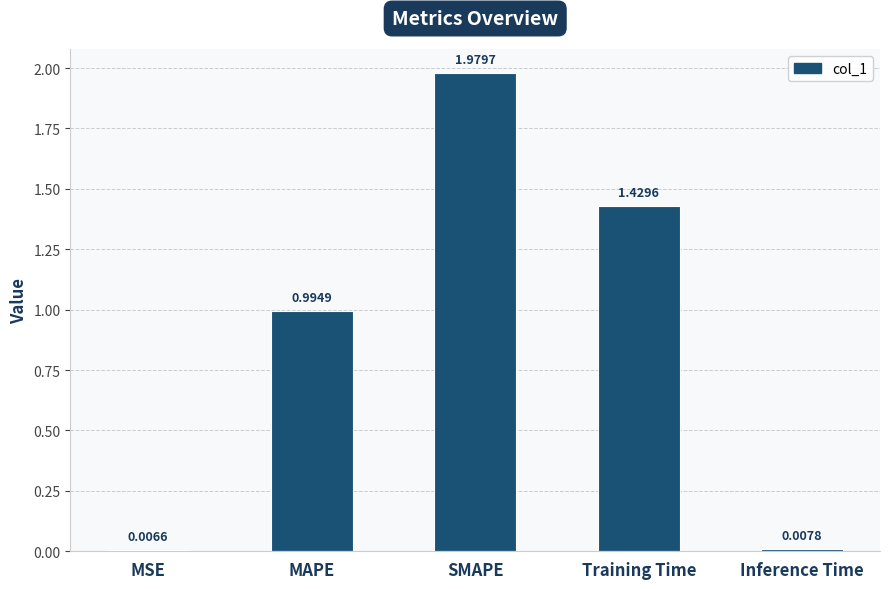

What position from the left is Inference Time?

5